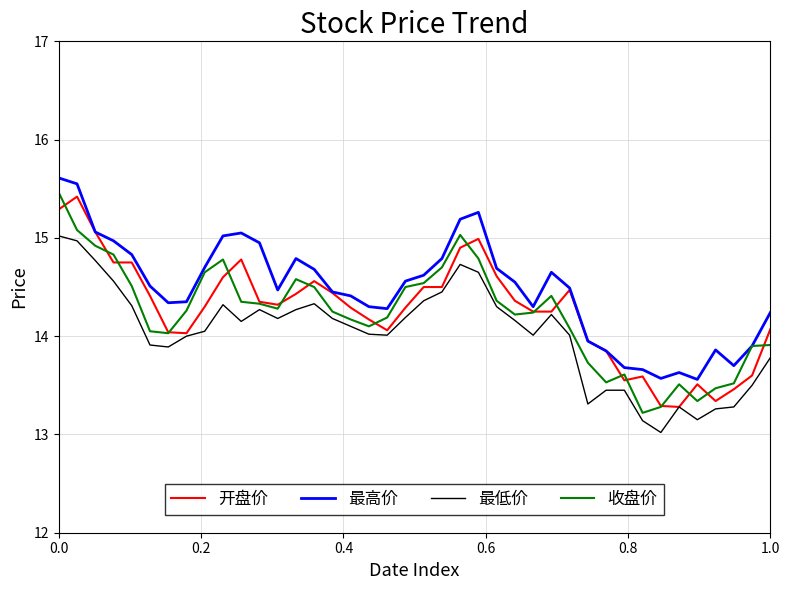

True or false: 最高价 and 最低价 intersect in this chart.

False